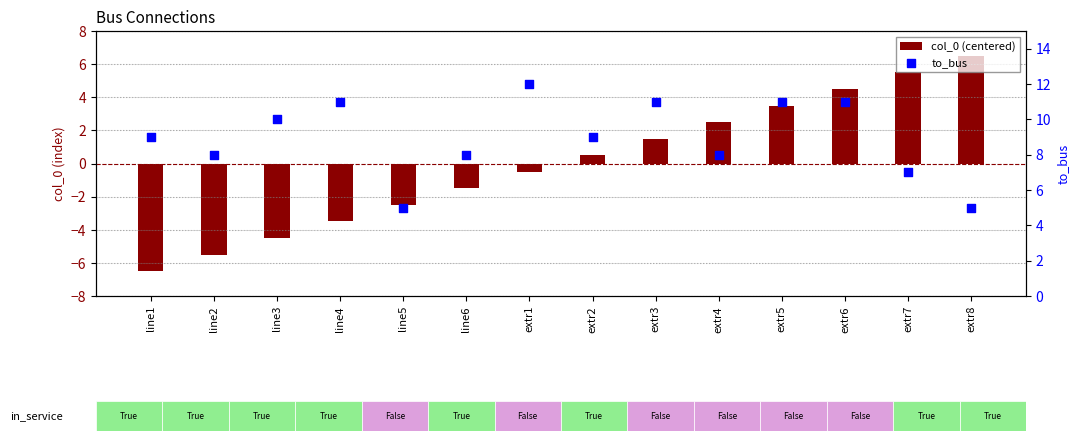

Which series reaches the maximum Y coordinate?

to_bus